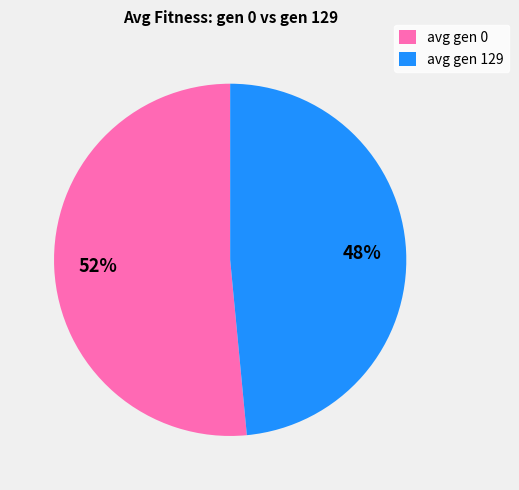

To the nearest percent, what is the combined percentage of avg gen 129 and avg gen 0?

100%